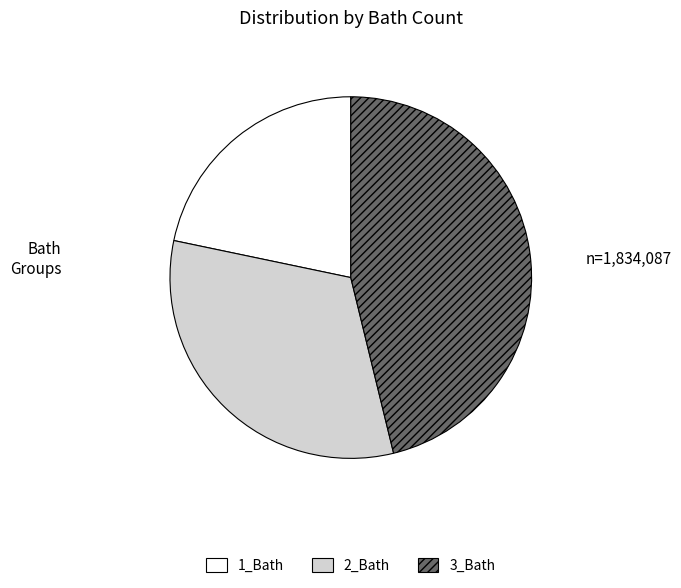

Is the sum of 3_Bath and 2_Bath greater than half?

Yes